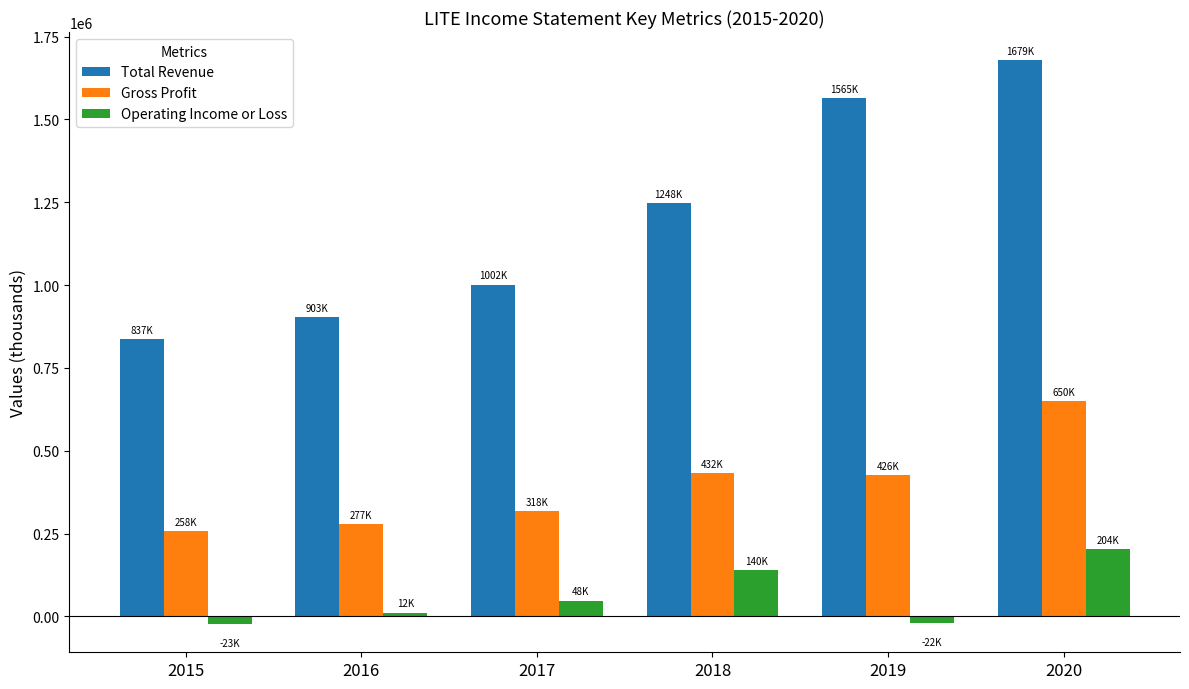

At how many categories does at least one series exceed 137991?

6